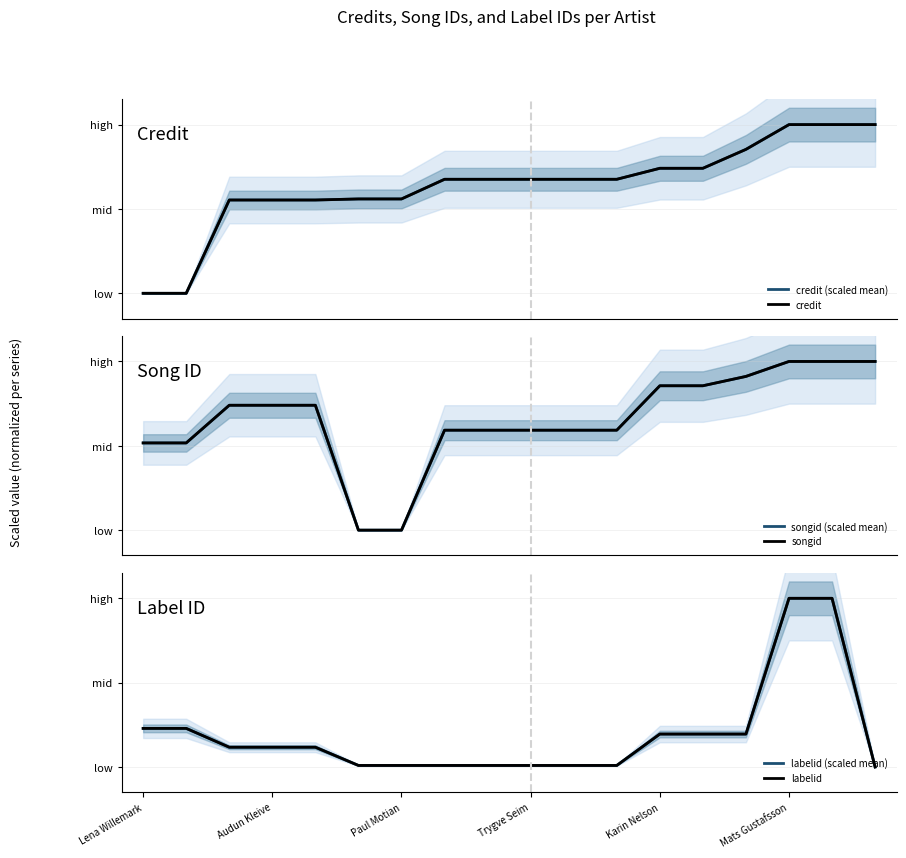

Is it true that songid (scaled mean) equals 0.9 at 13?

True